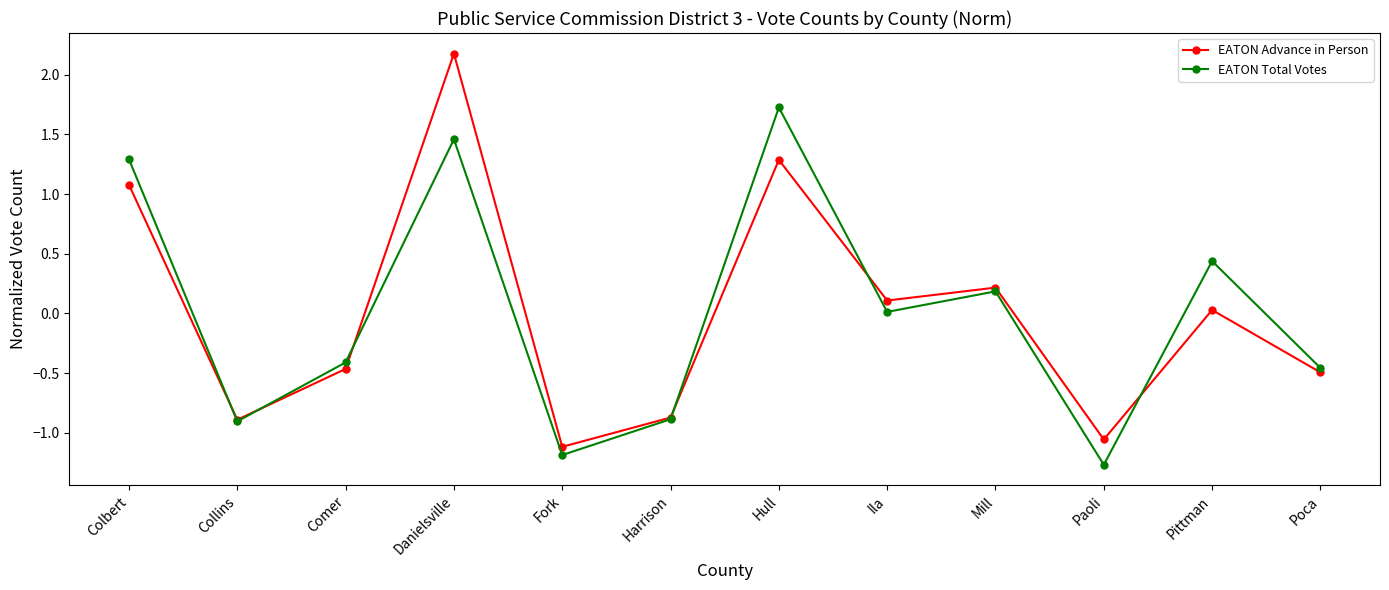

At which label does EATON Advance in Person reach its minimum?

Fork